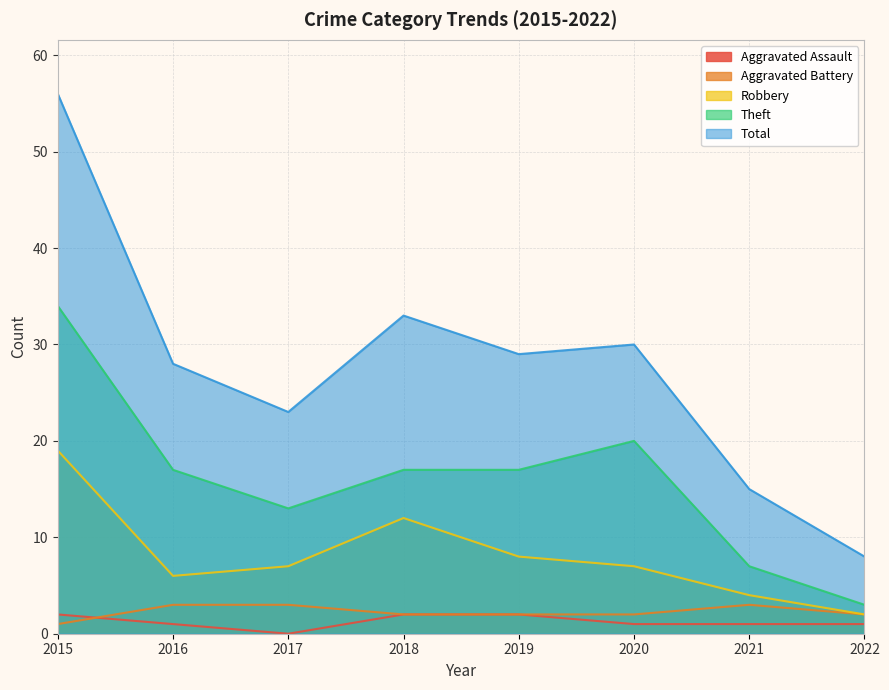

True or false: Theft and Total cross at least once.

False